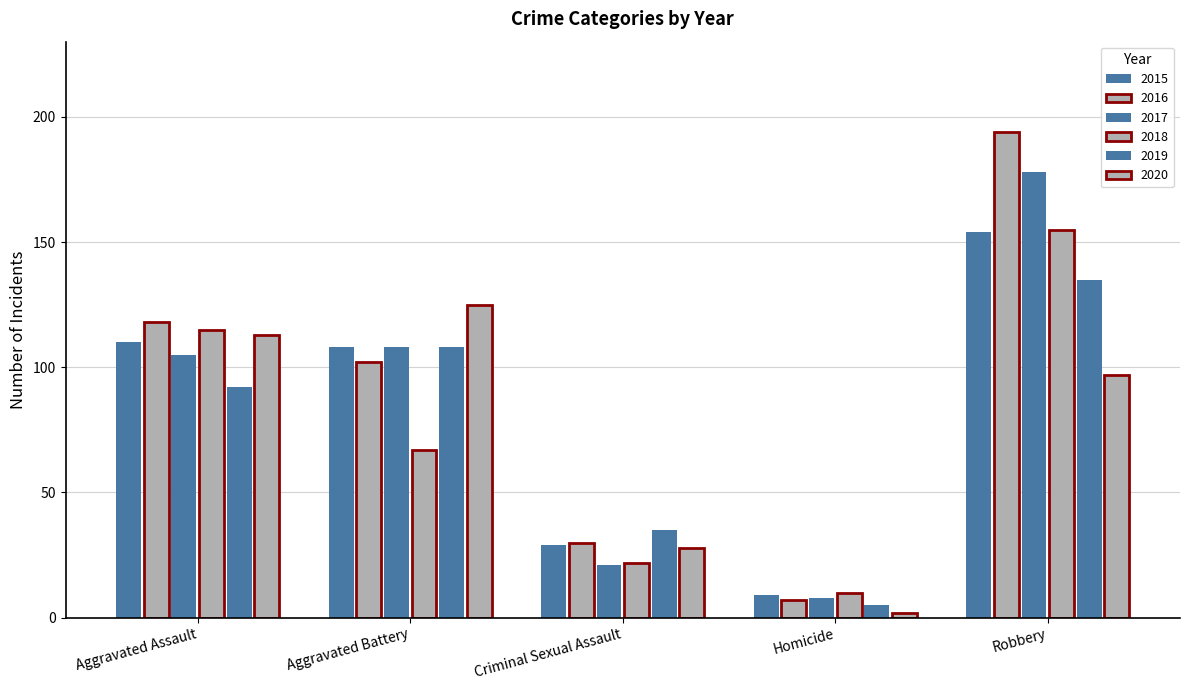

What is the total value across all series at Aggravated Assault?

653